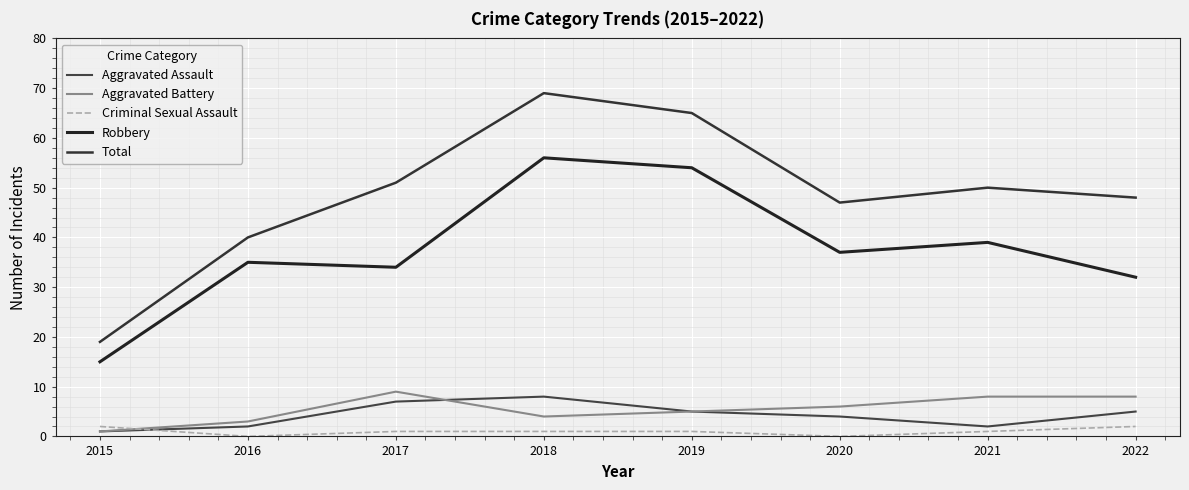

Which label corresponds to the smallest value in the chart?

2016